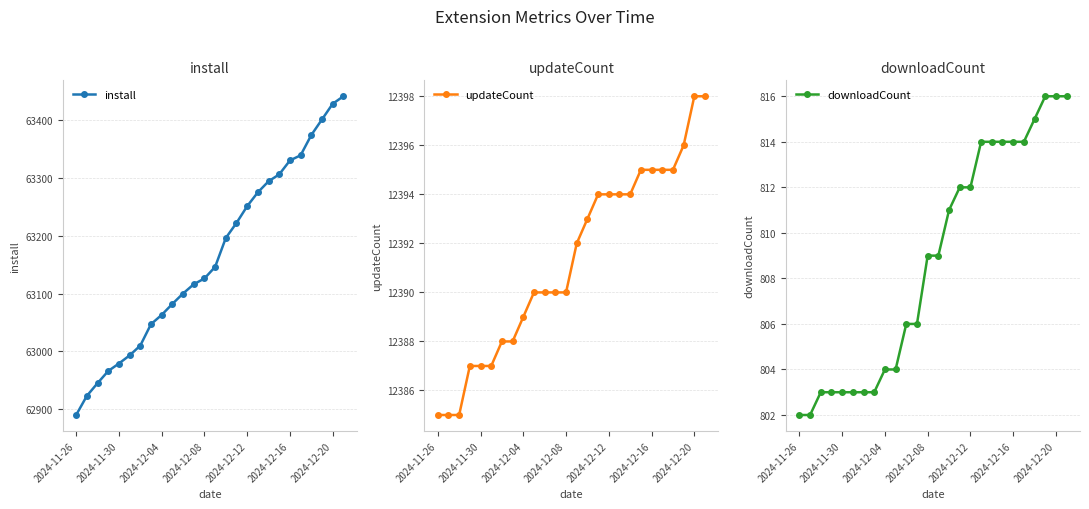

The updateCount series shows 20650 at 2024-11-26. True or false?

False